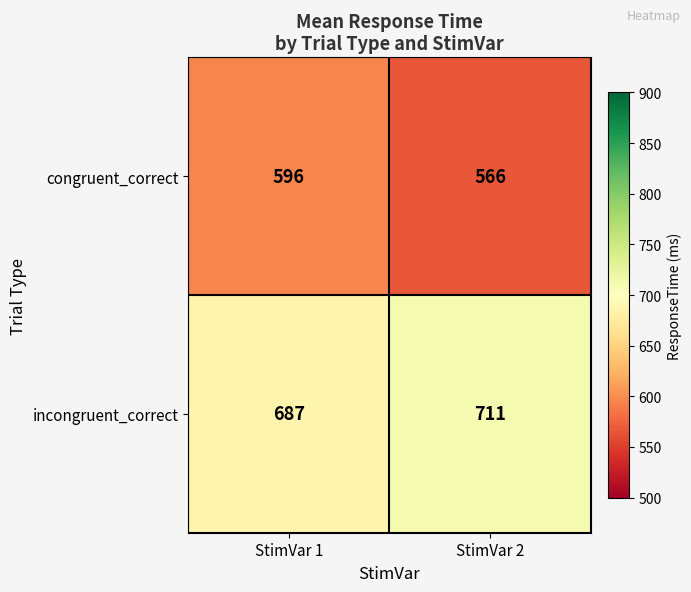

What is the spread (max minus min) of values at StimVar 1?

91